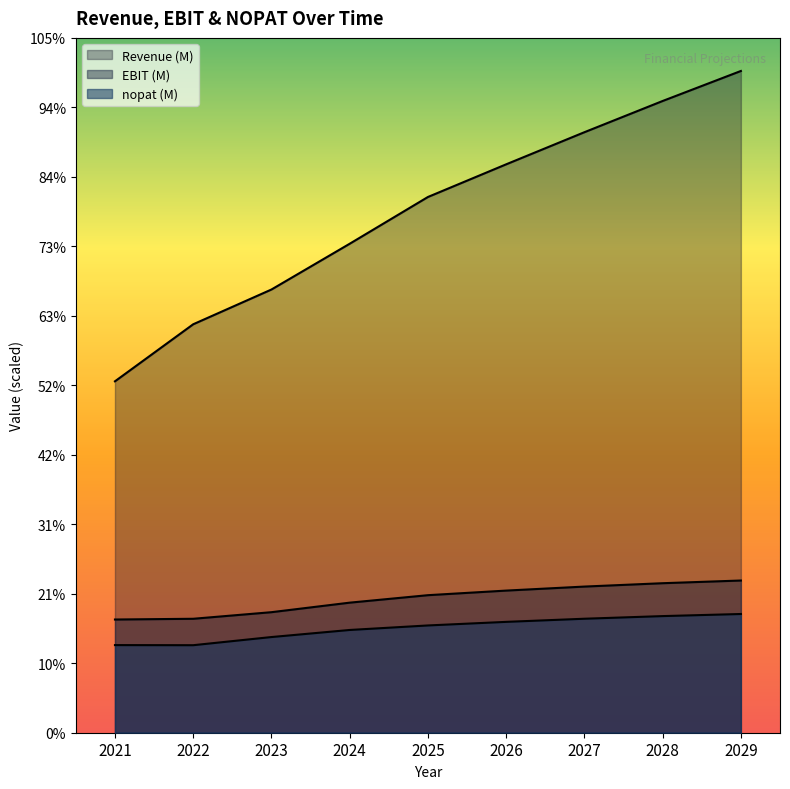

True or false: Revenue (M) and nopat (M) intersect in this chart.

False